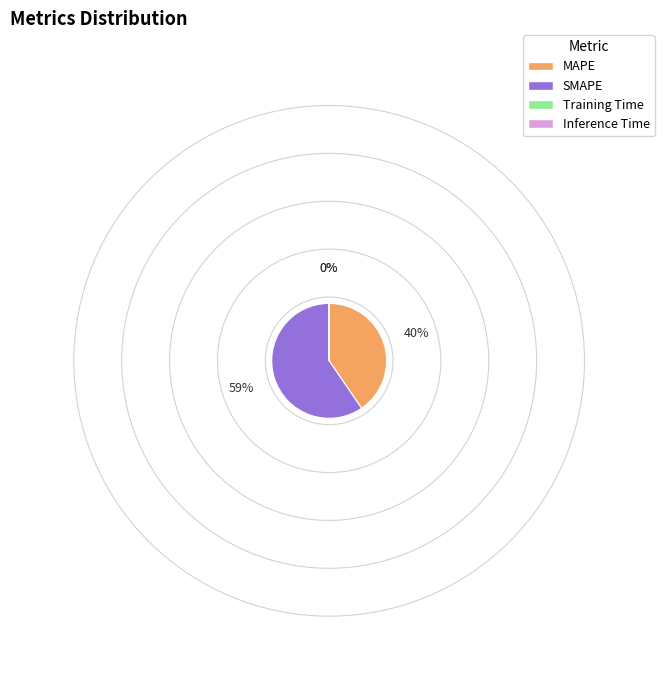

Combined, do MAPE and SMAPE account for over 50%?

Yes